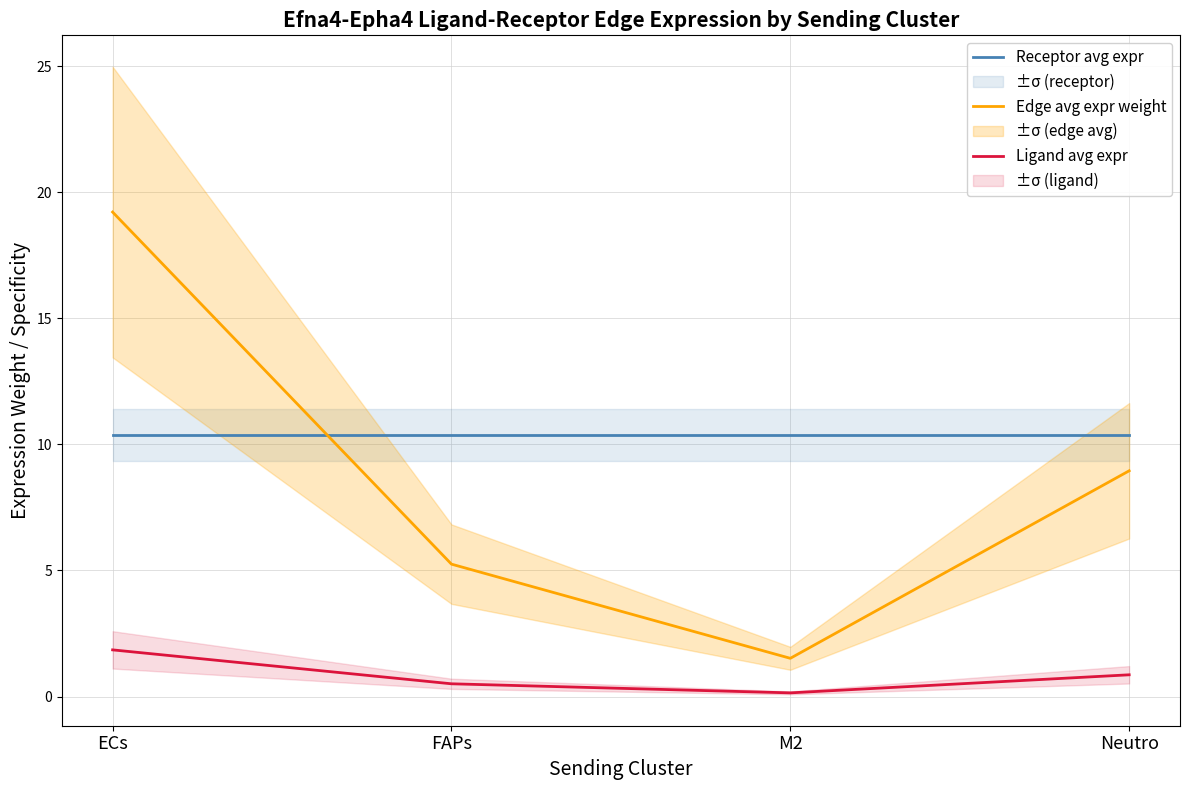

Which category has the lowest value across all series?

M2